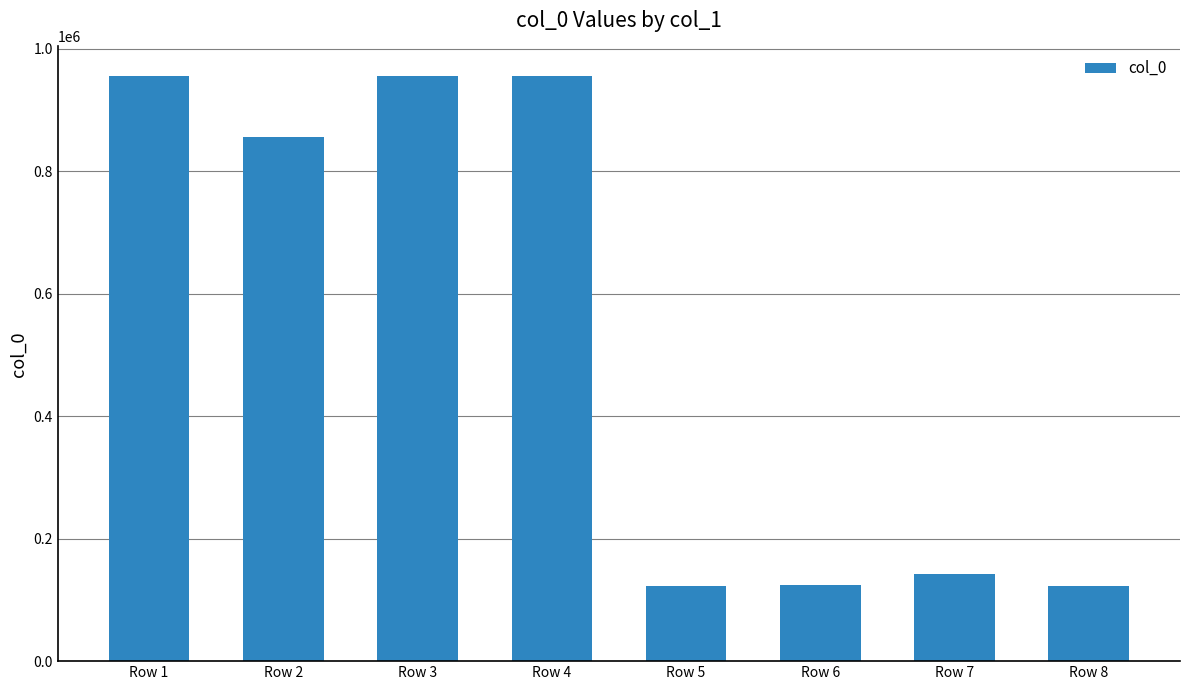

What is the average value?

529326